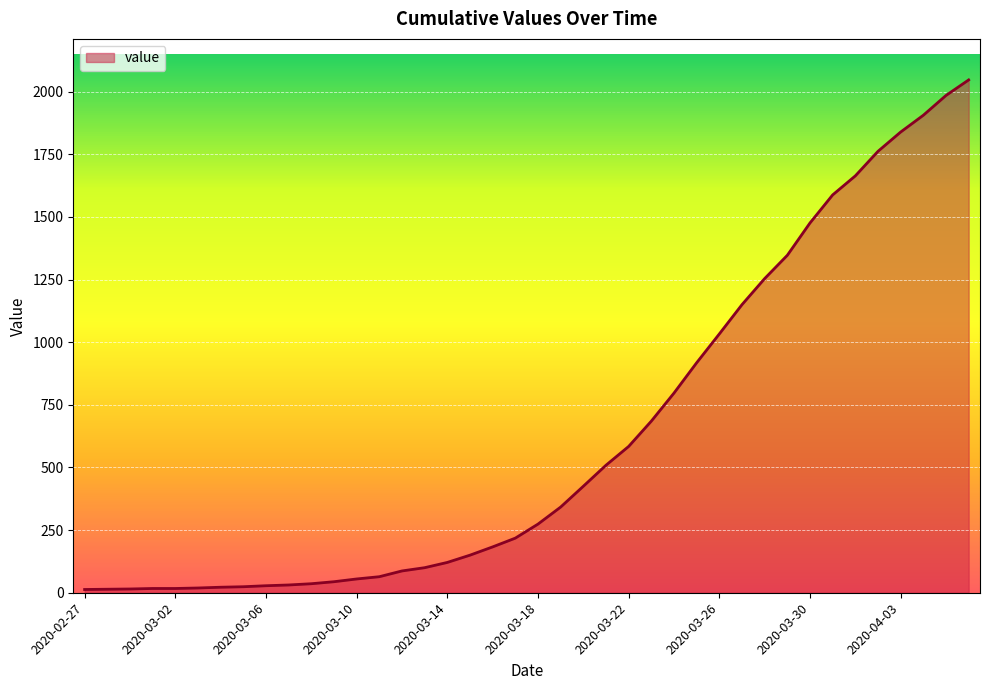

What is the difference between the maximum and minimum values?

2034